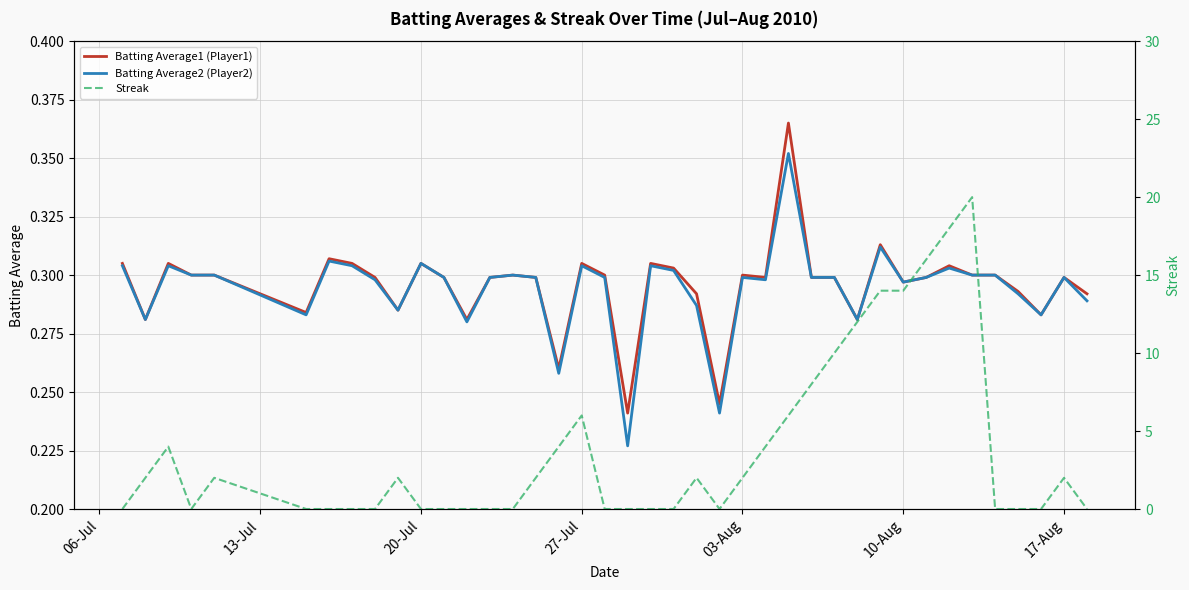

Which series has the widest spread of values?

Streak